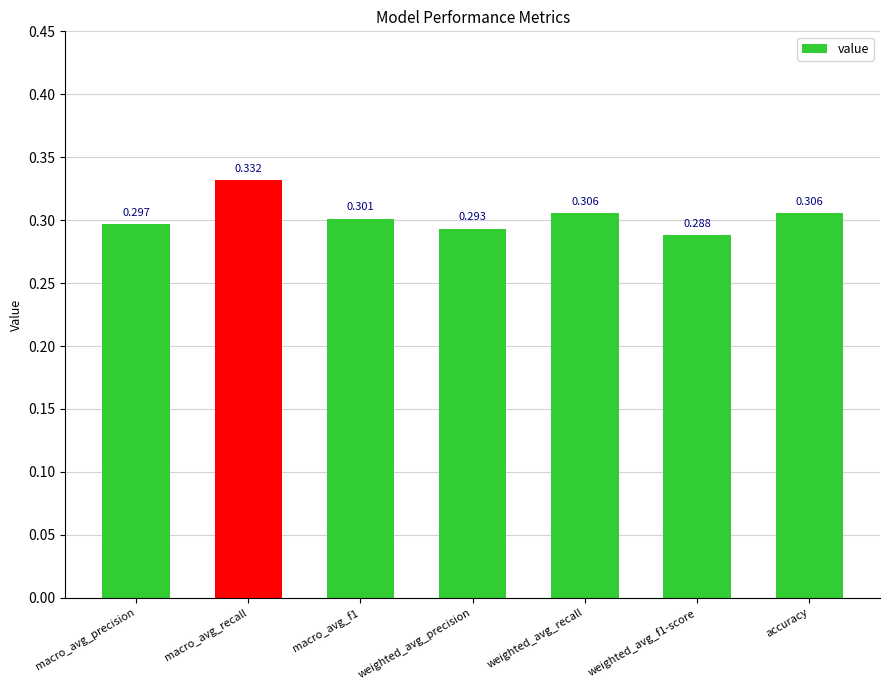

Is it true that the value at weighted_avg_precision is 0.3?

True